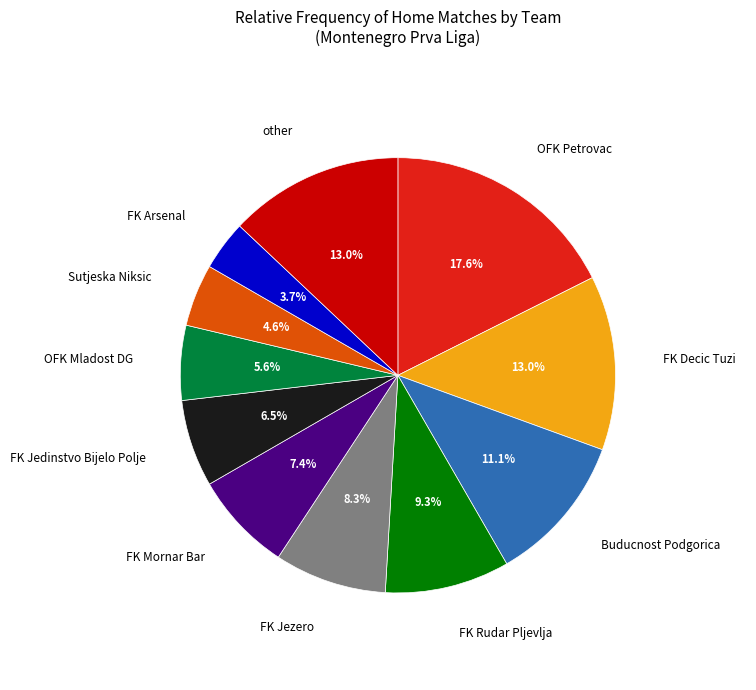

How many slices are in this pie chart?

11